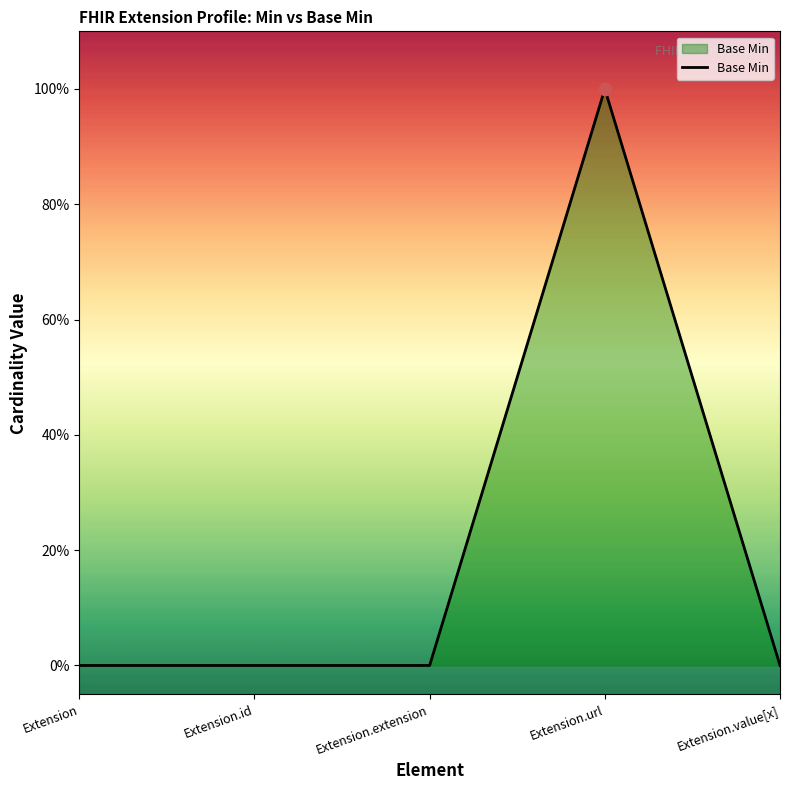

Between Extension and Extension.extension, which is larger?

Extension